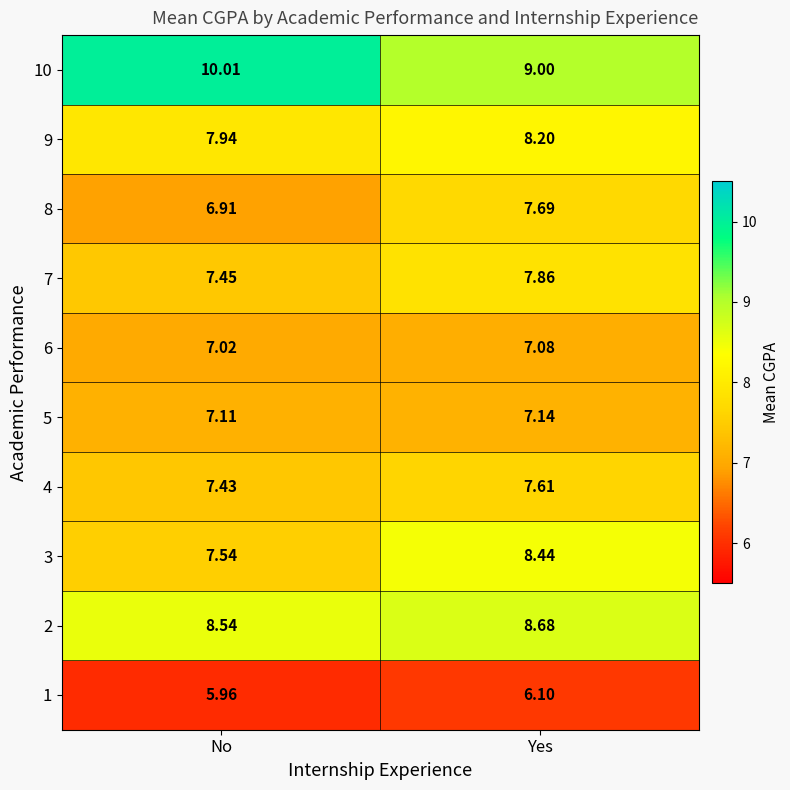

At which label does 1 first exceed 6?

Yes